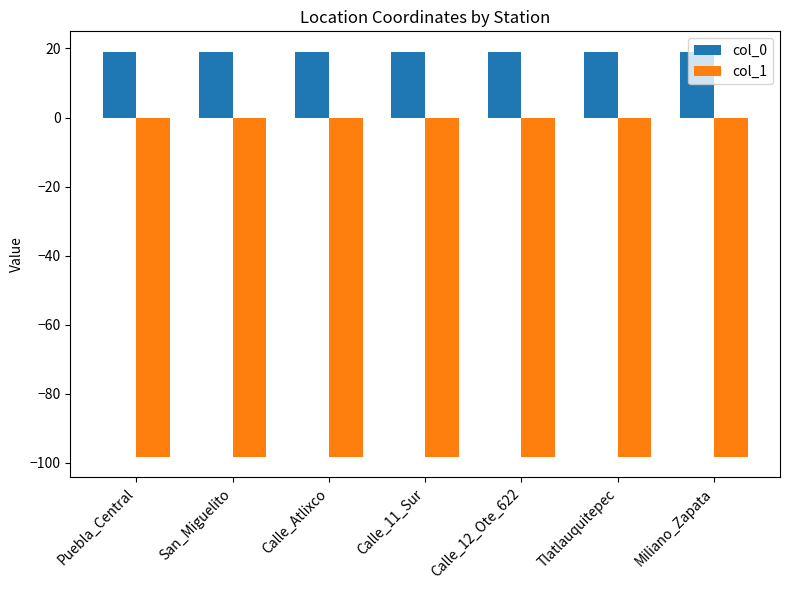

What is the difference between the highest and lowest values at Calle_Atlixco?

117.4